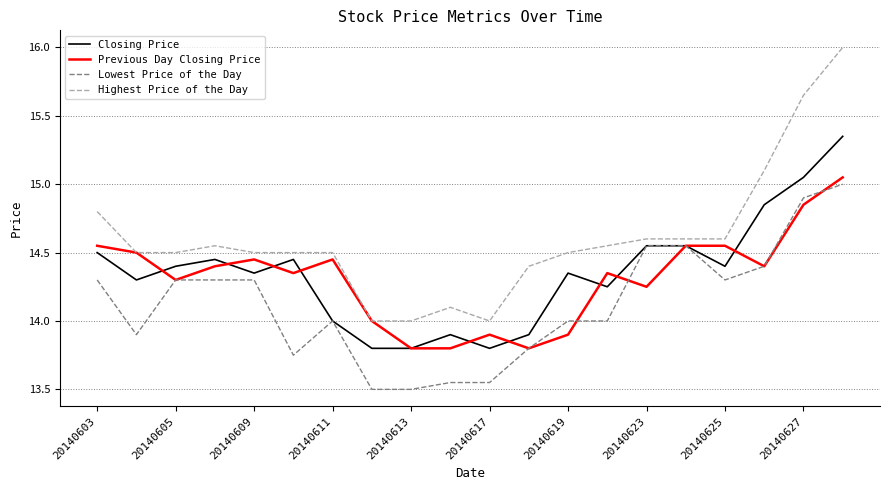

After their last crossing, which series has the higher values: Previous Day Closing Price or Closing Price?

Closing Price